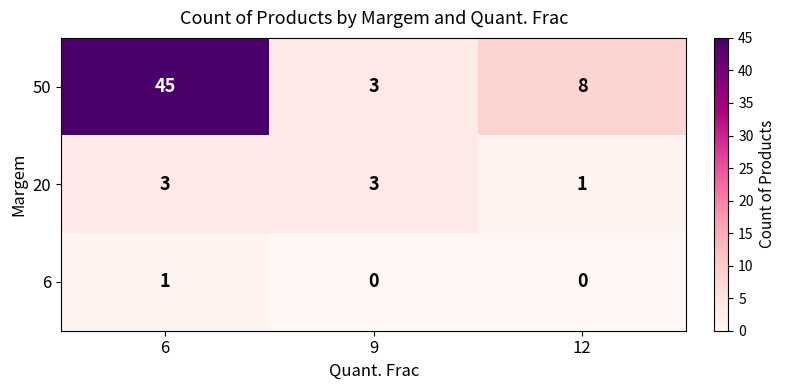

Which category has the lowest value in the 20 series?

12